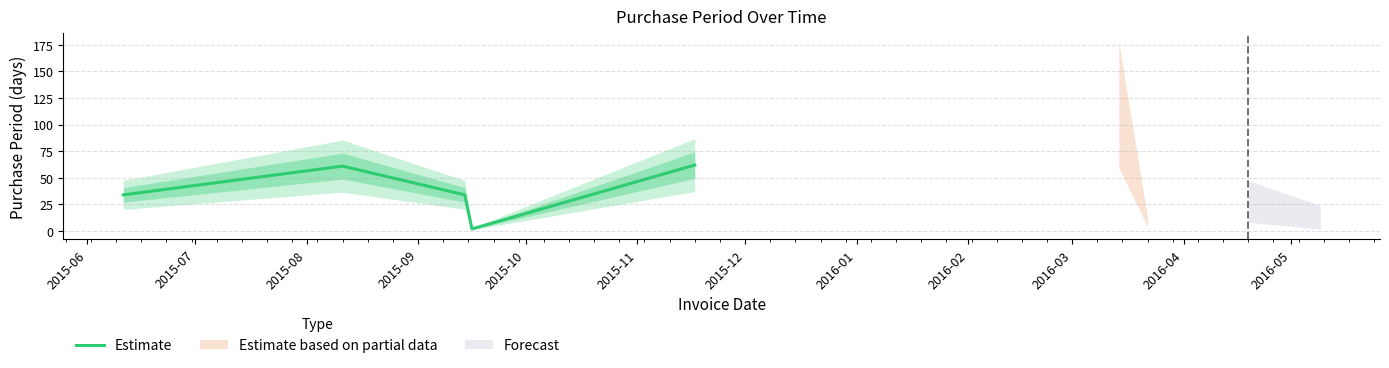

List the labels in order of value, smallest first.

2015-09, 2015-06, 2015-08, 2015-07, 2015-10